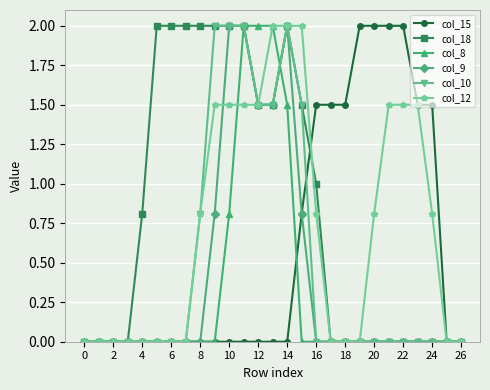

List the series in order of their overall mean, lowest first.

col_8, col_9, col_10, col_15, col_12, col_18